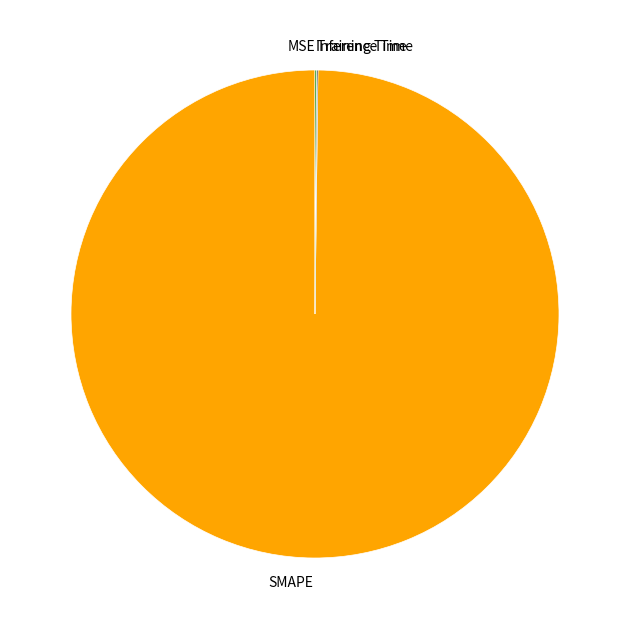

Which category has the biggest portion of the pie?

SMAPE